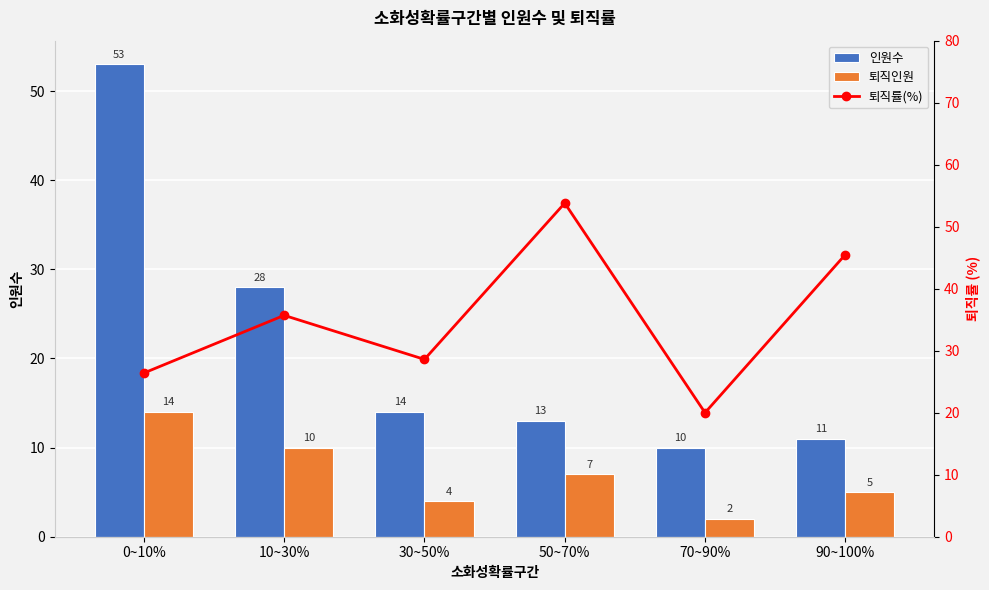

Read the 퇴직인원 value at 0~10%.

14.0